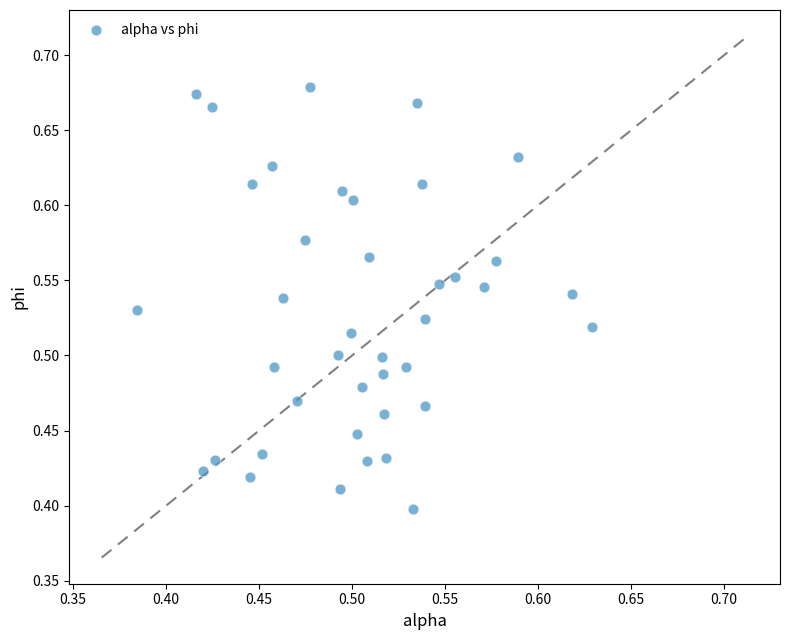

What is the range of Y values (max minus min)?

0.3